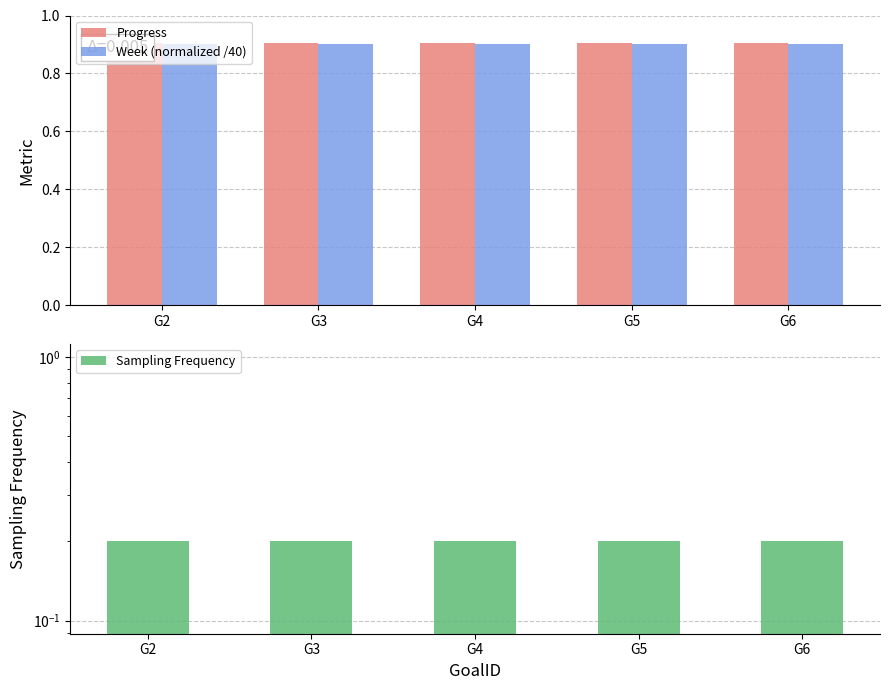

How many bars are there in each group?

3